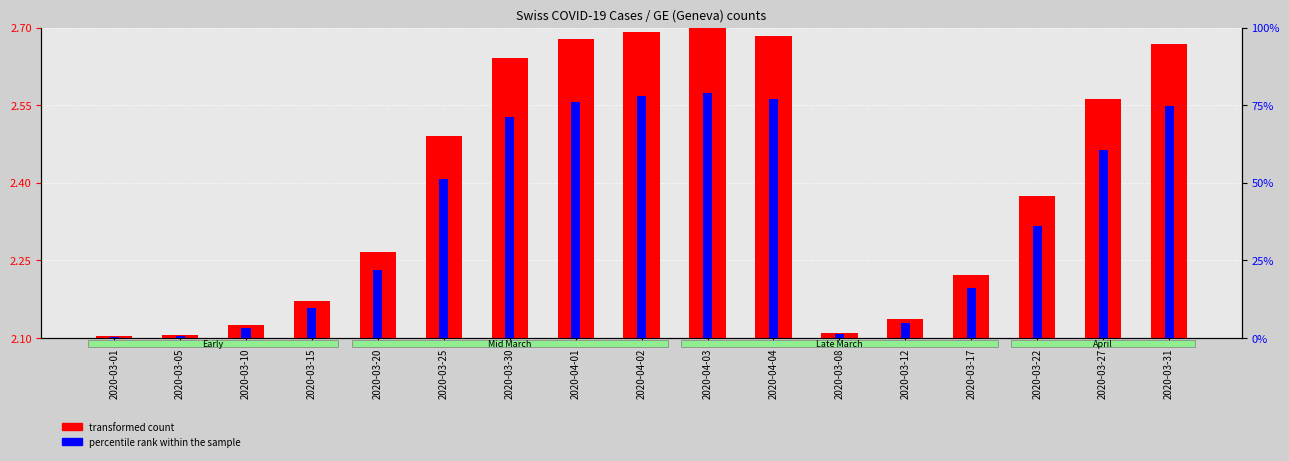

List the labels in order of transformed count value, largest first.

2020-04-03, 2020-04-02, 2020-04-04, 2020-04-01, 2020-03-31, 2020-03-30, 2020-03-27, 2020-03-25, 2020-03-22, 2020-03-20, 2020-03-17, 2020-03-15, 2020-03-12, 2020-03-10, 2020-03-08, 2020-03-05, 2020-03-01